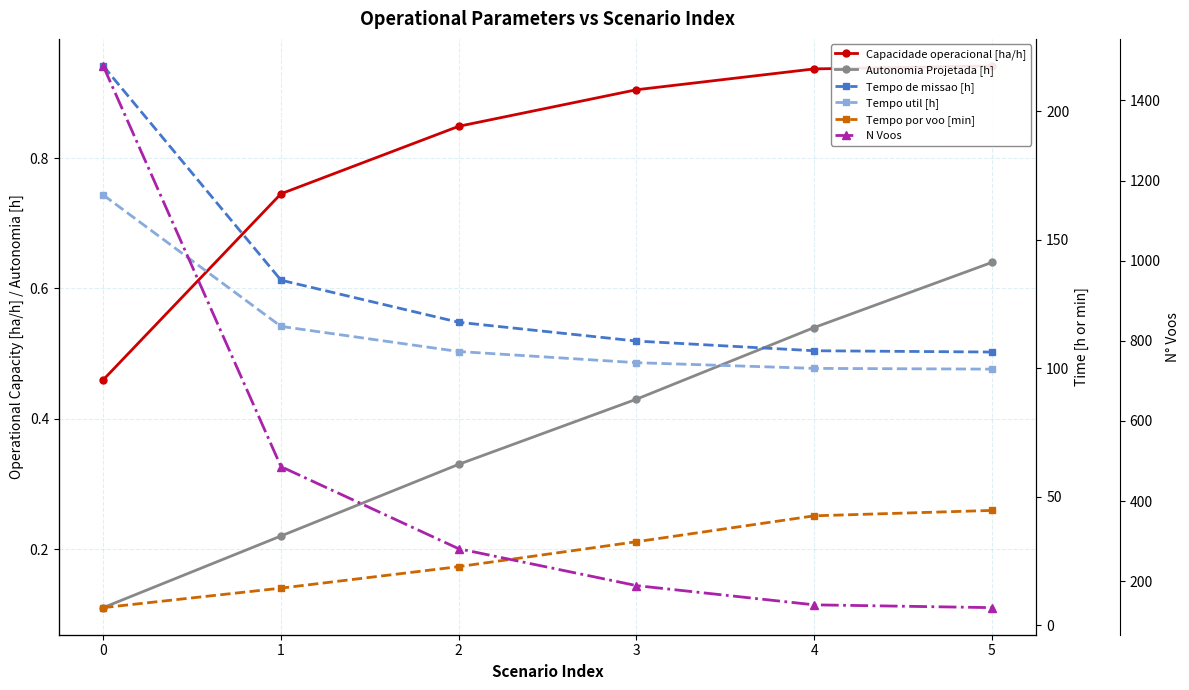

Rank the series at 3 from highest to lowest value.

N Voos, Tempo de missao [h], Tempo util [h], Tempo por voo [min], Capacidade operacional [ha/h], Autonomia Projetada [h]